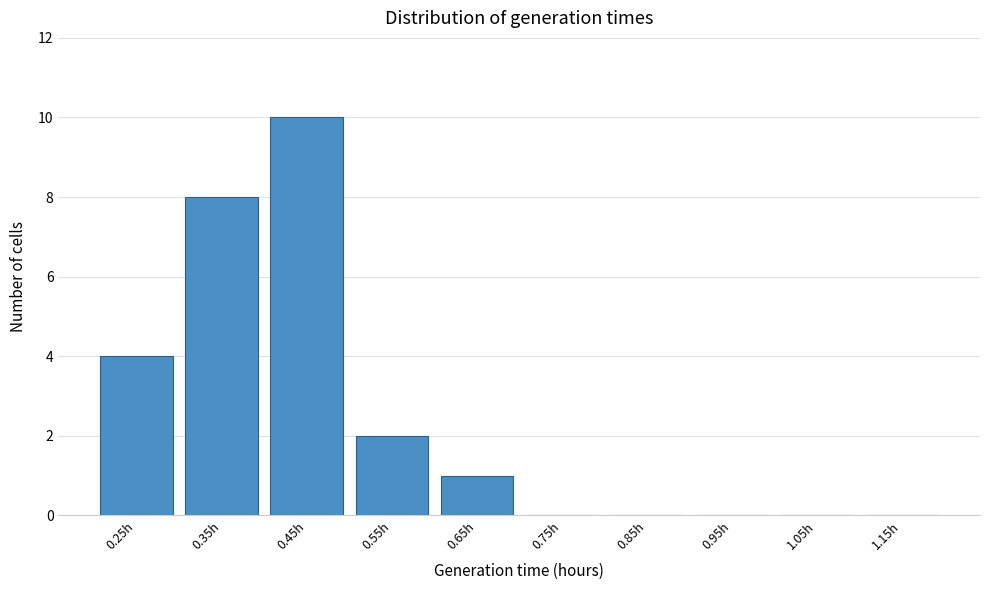

Reading left to right, what are all the values shown in this chart?

0.25h=4	0.35h=8	0.45h=10	0.55h=2	0.65h=1	0.75h=0	0.85h=0	0.95h=0	1.05h=0	1.15h=0